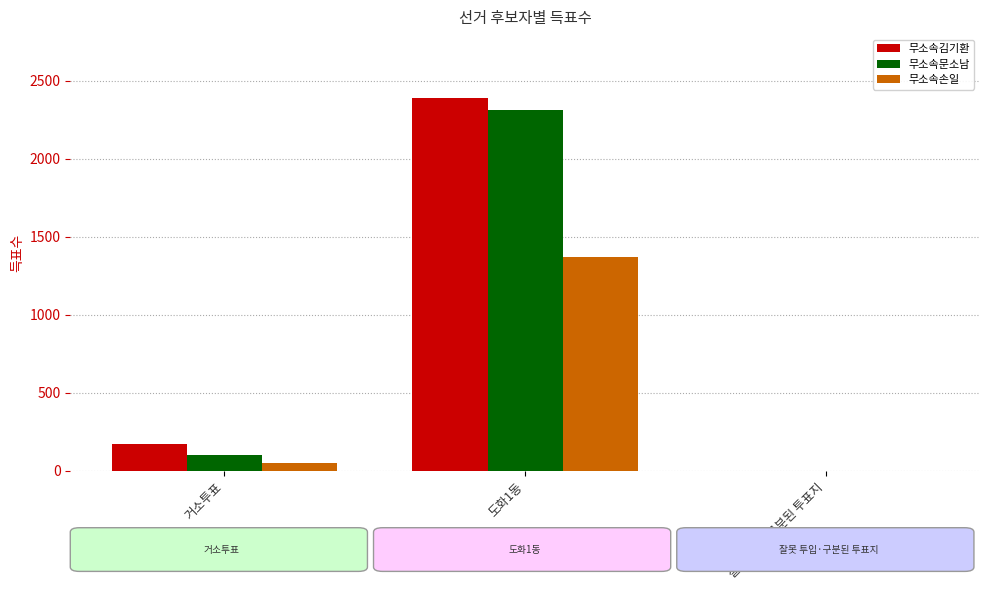

What are all the series names shown in the legend?

무소속김기환, 무소속문소남, 무소속손일